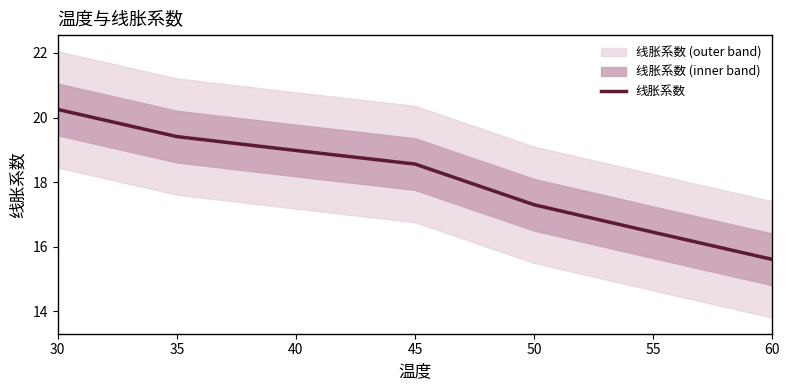

What is the sum of the values at 60 and 55?

32.1